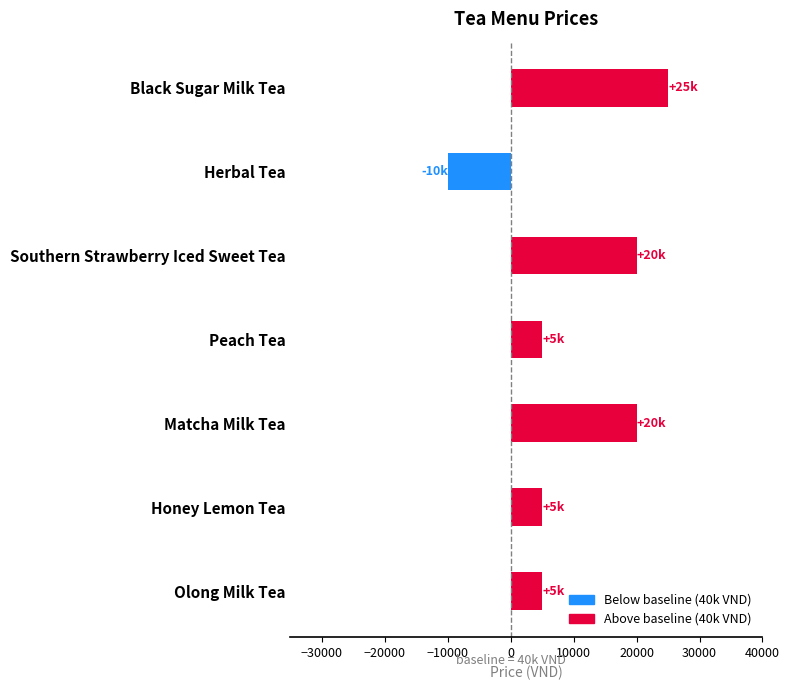

What is the difference between the maximum and minimum values?

35000